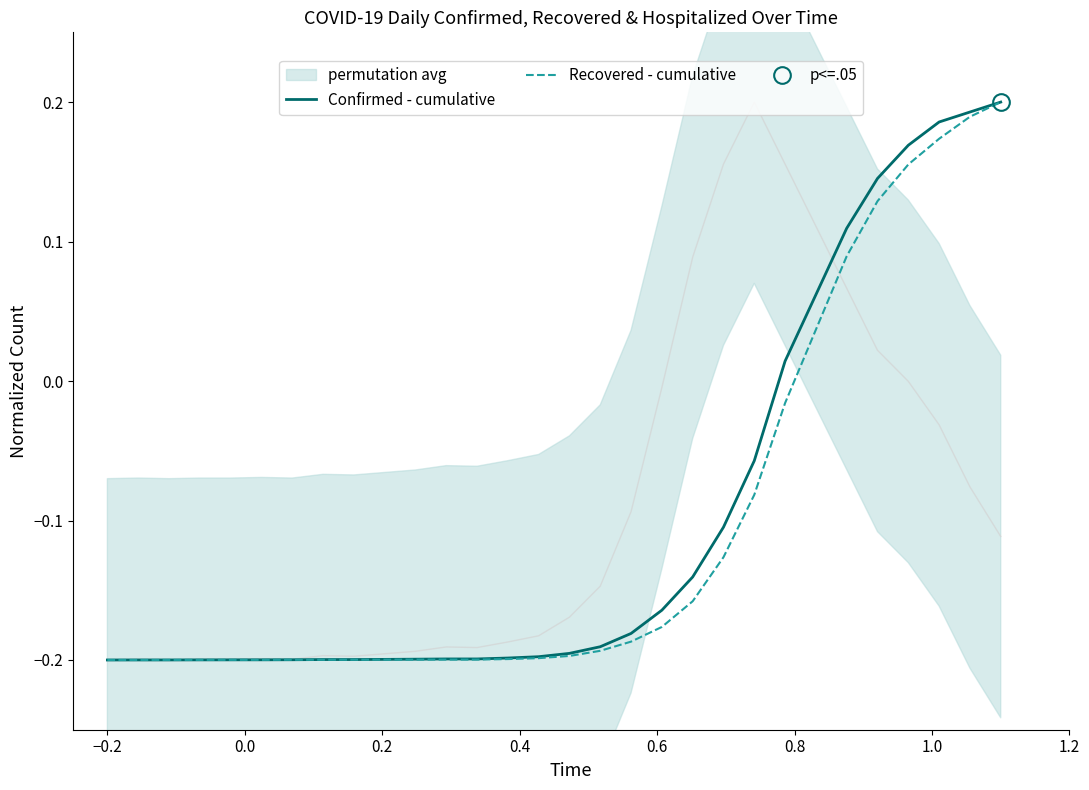

How many values in Confirmed - cumulative are above zero?

8